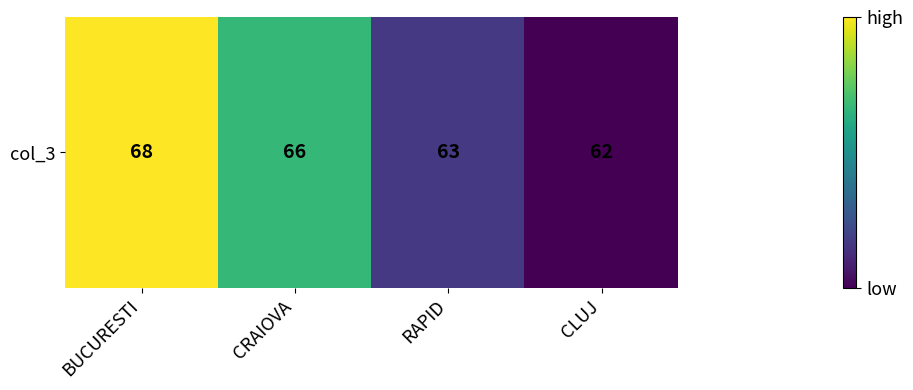

Rank the categories by value from lowest to highest.

CLUJ, RAPID, CRAIOVA, BUCURESTI